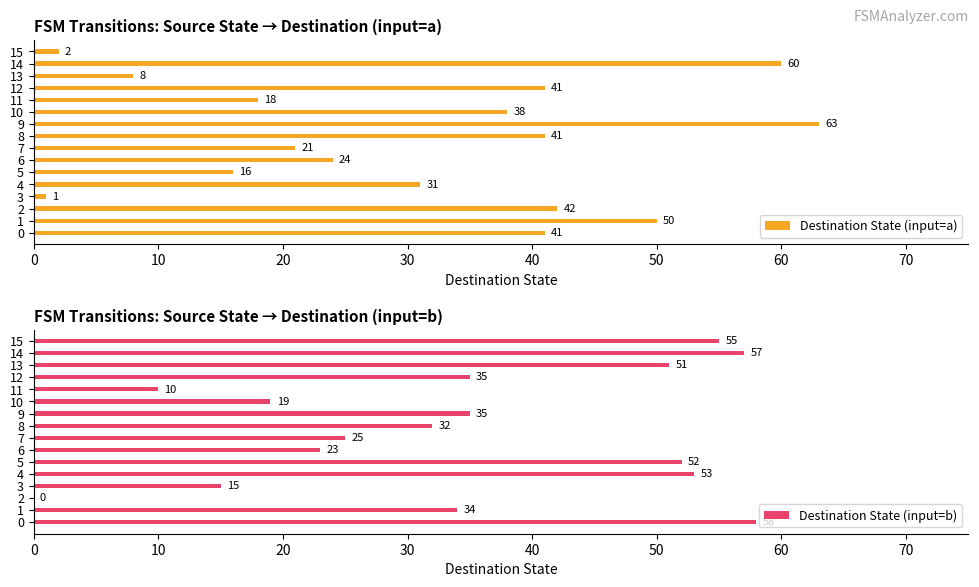

List the series in order of their peak value, lowest first.

Destination State (input=b), Destination State (input=a)